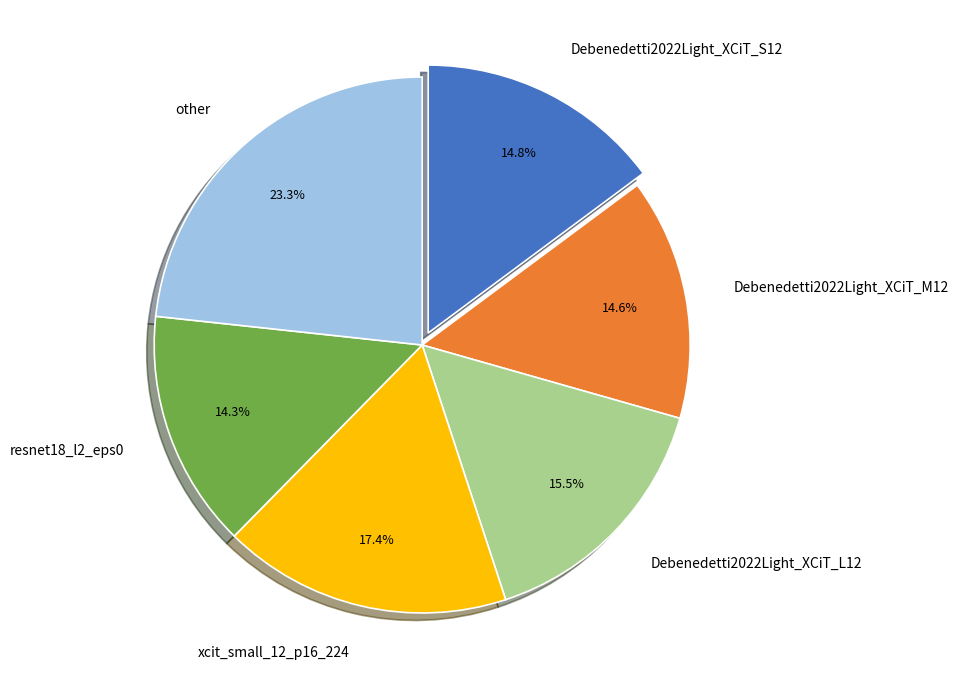

Combined, what portion of the pie is other and Debenedetti2022Light_XCiT_L12?

38.8%